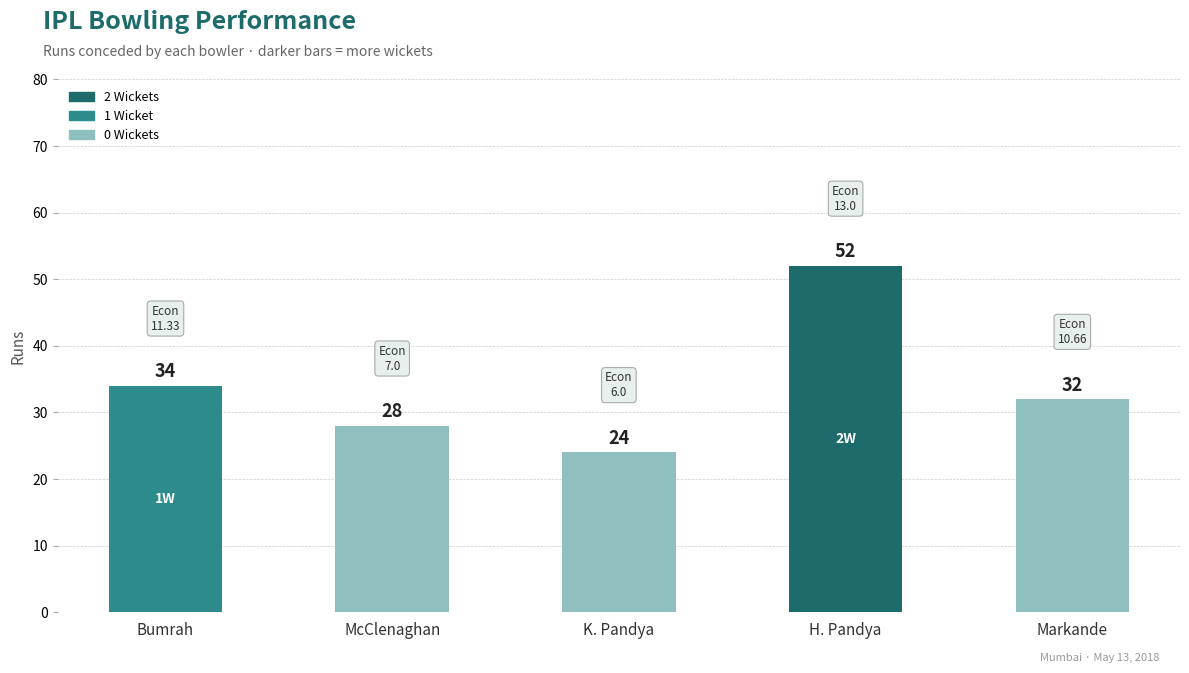

At which label does the data first exceed 32?

Bumrah